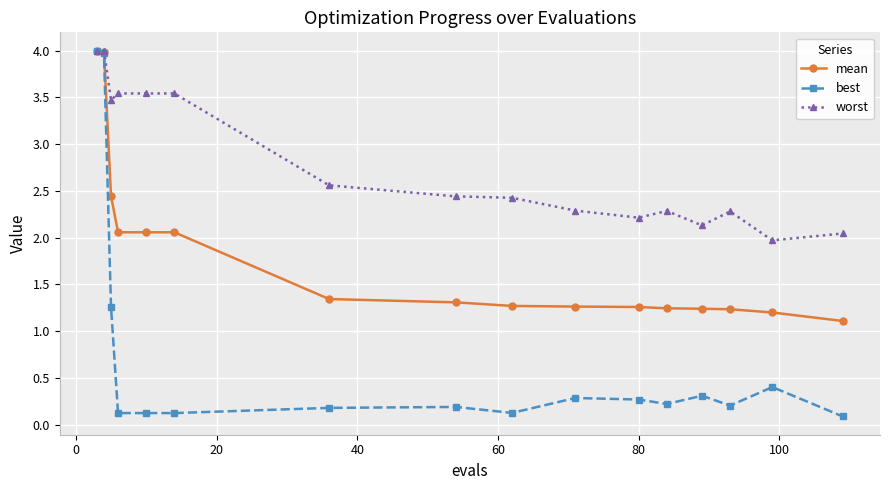

Which series has the widest spread of values?

best